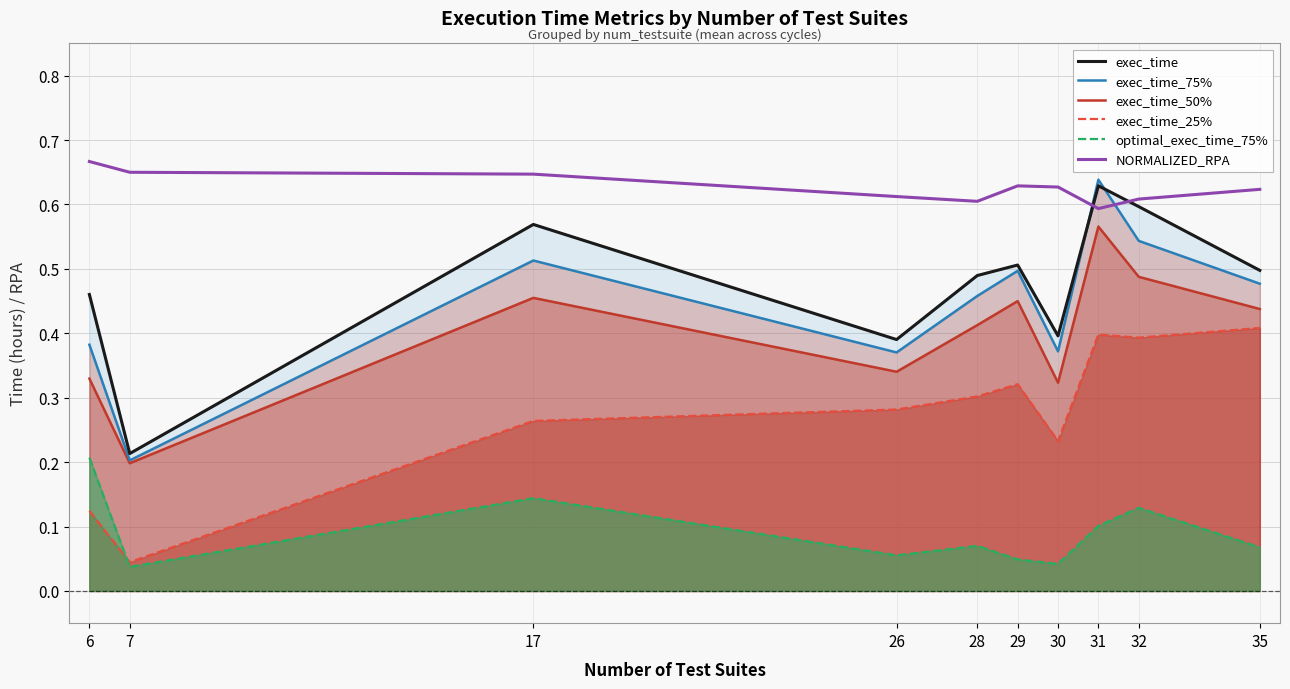

What is the difference between the NORMALIZED_RPA values at 32 and 6?

0.1